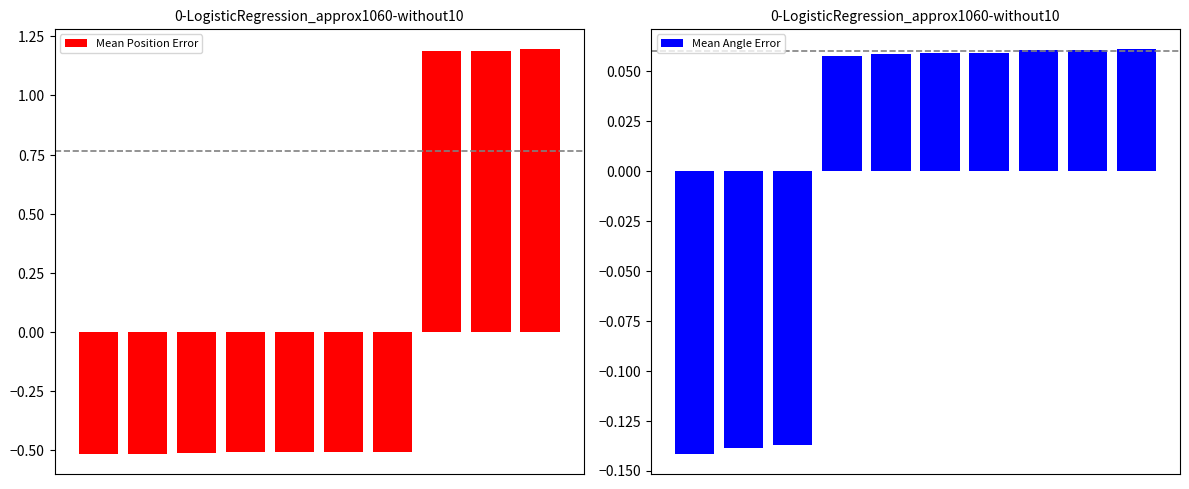

What is the difference between the highest and lowest values at 6?

0.6